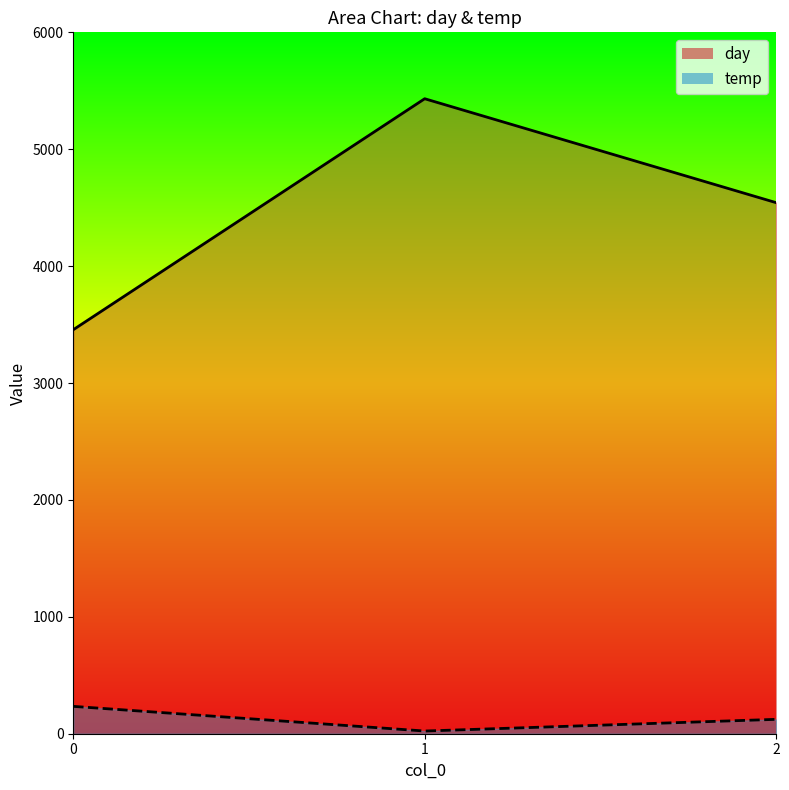

Reading left to right, transcribe all the data shown in this chart.

day: 3456	5432	4543
temp: 234	23	123